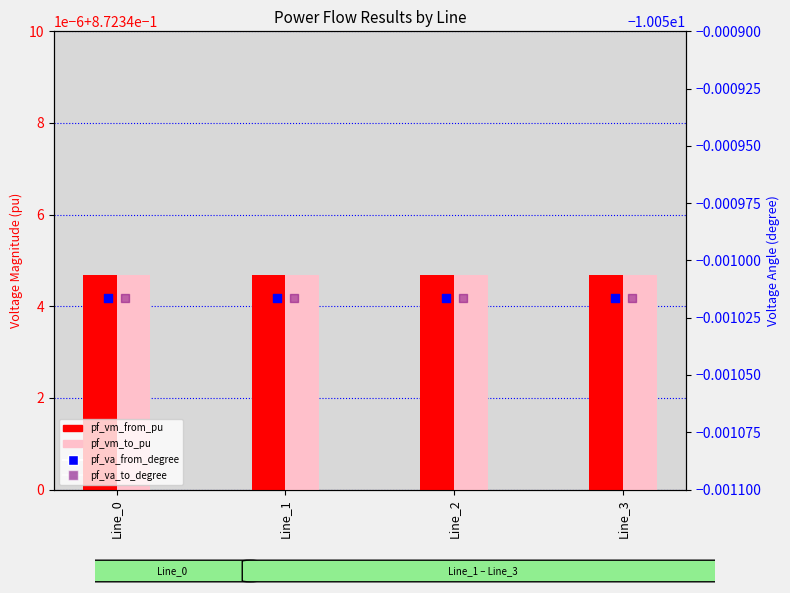

What is the total value across all series at Line_3?

-18.4